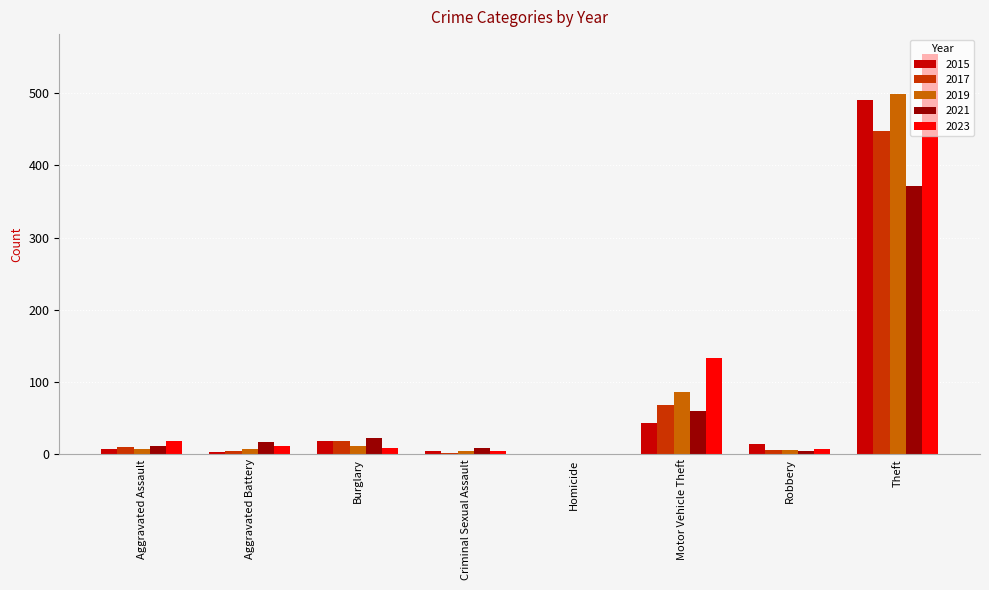

What is the maximum value for 2021?

371